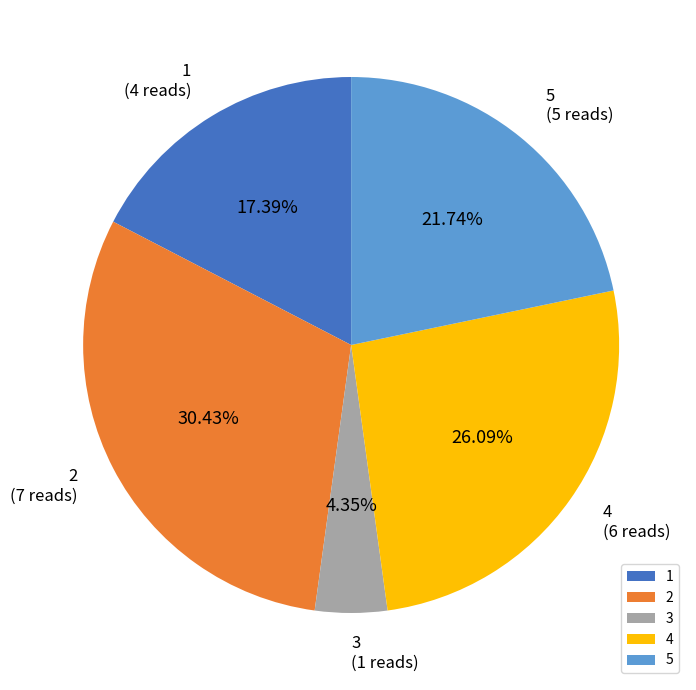

Is it true that 1 is 17% of the pie?

True